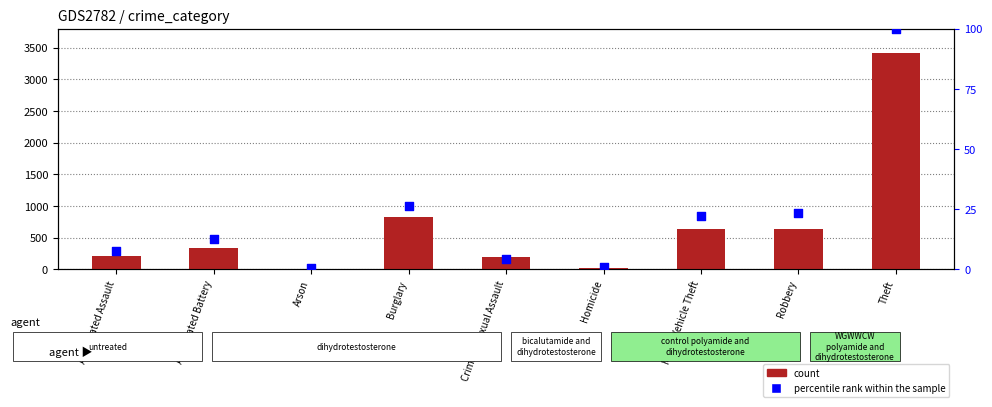

At which category is the sum across all series the highest?

Theft